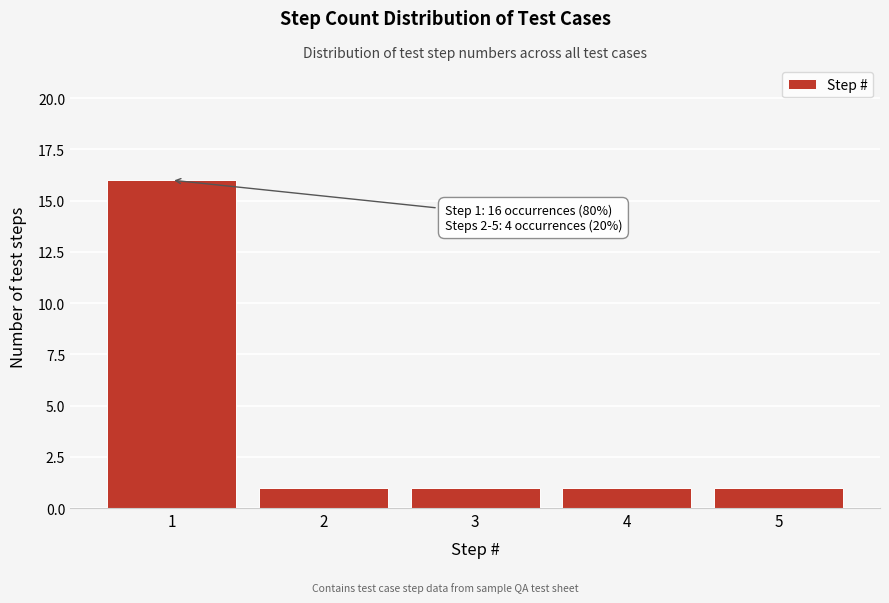

Reading left to right, what are all the values shown in this chart?

1=16	2=1	3=1	4=1	5=1